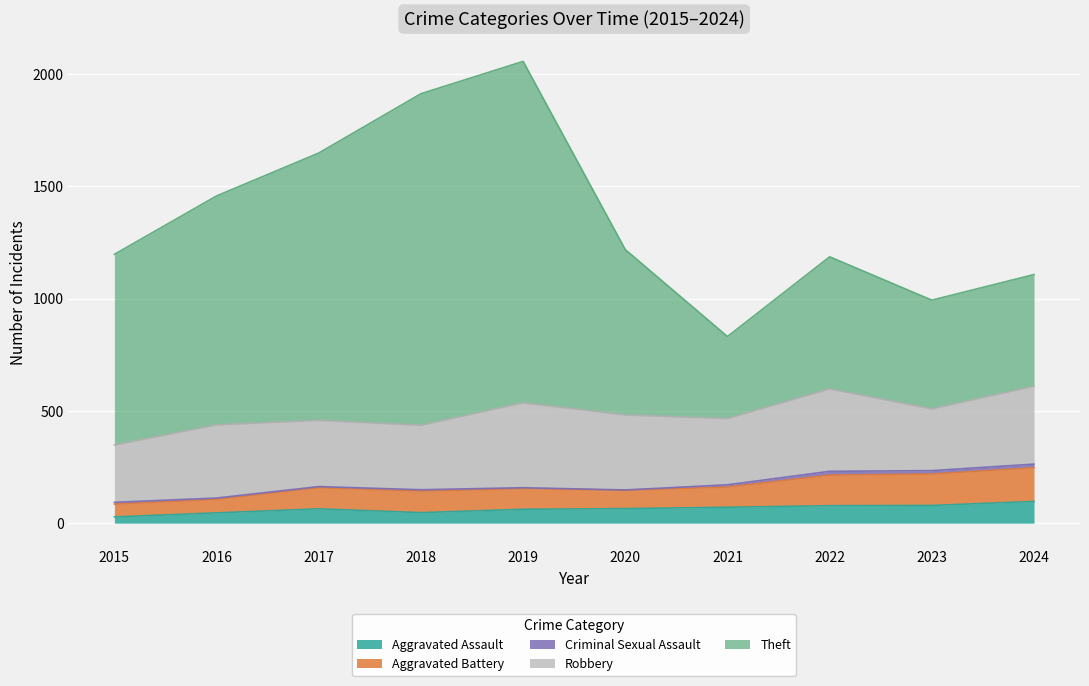

In Aggravated Battery, how many points are lower than both neighbors (excluding endpoints)?

2